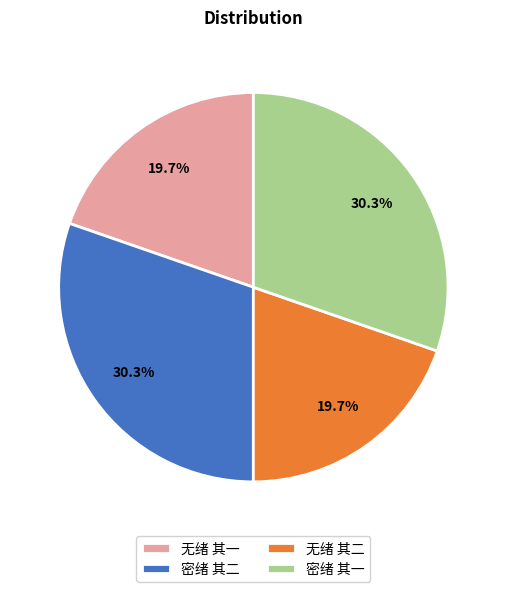

Is 密绪 其二 the majority of the pie?

No